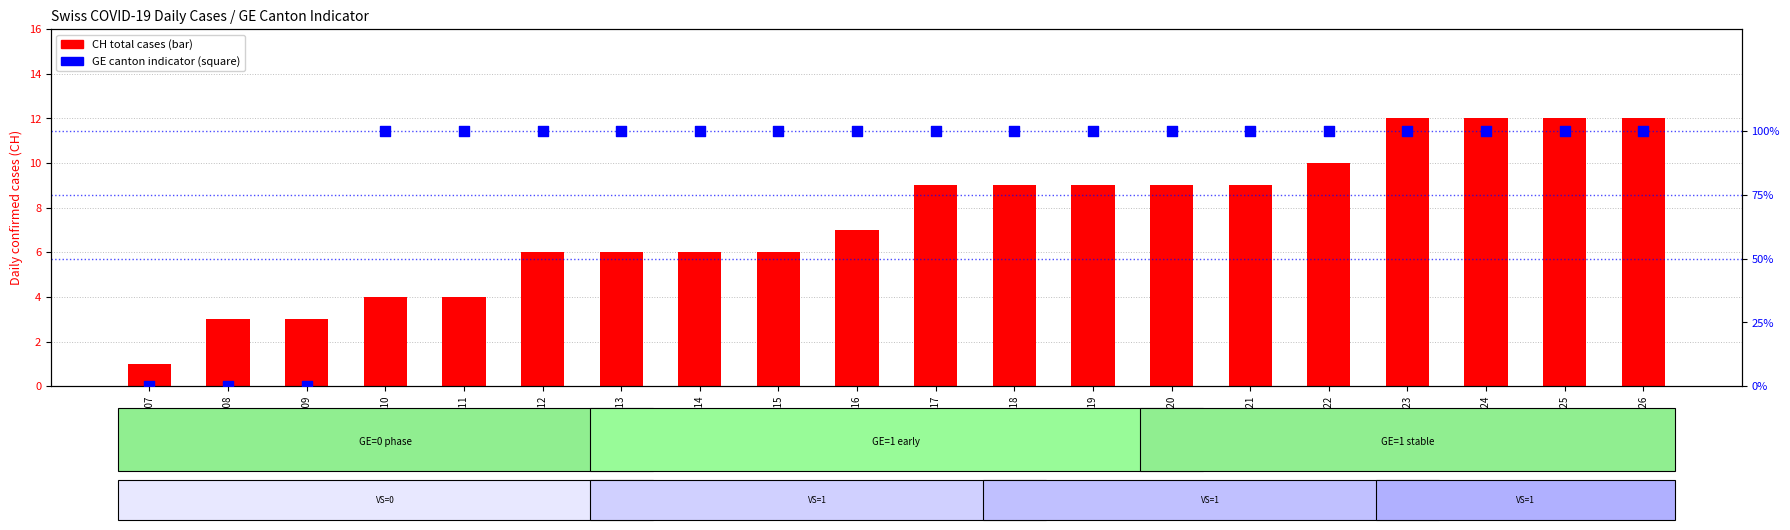

Which series reaches the maximum Y coordinate?

CH (total)